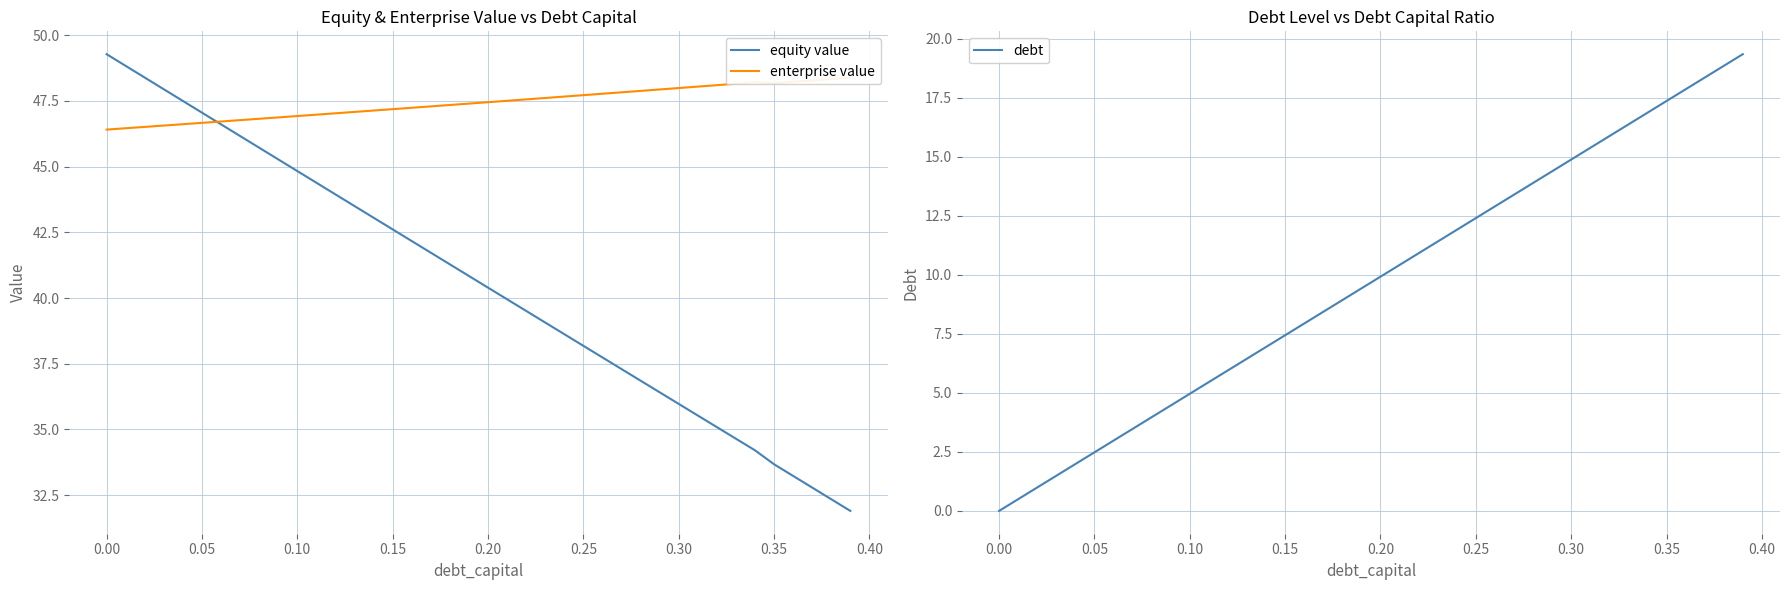

Count the number of categories in the chart.

40